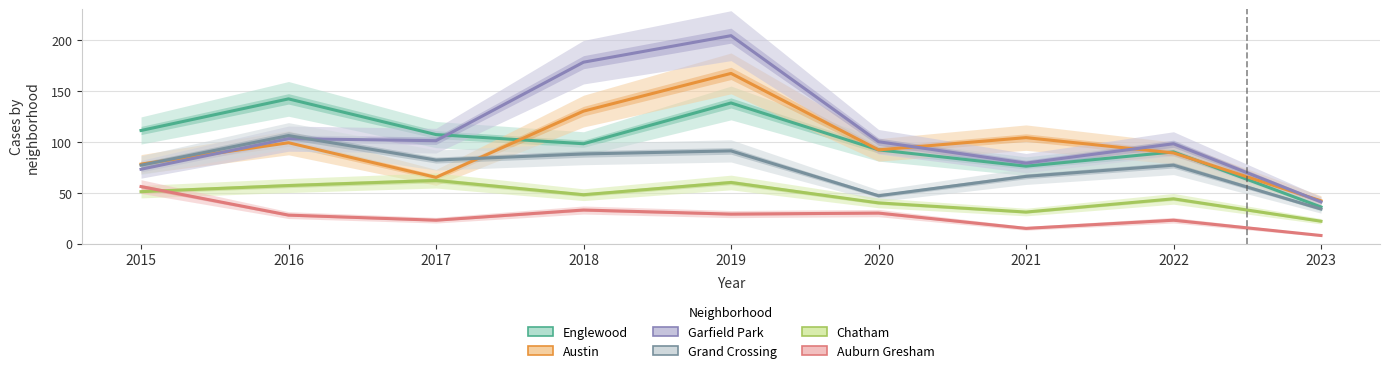

True or false: Austin and Auburn Gresham cross at least once.

False